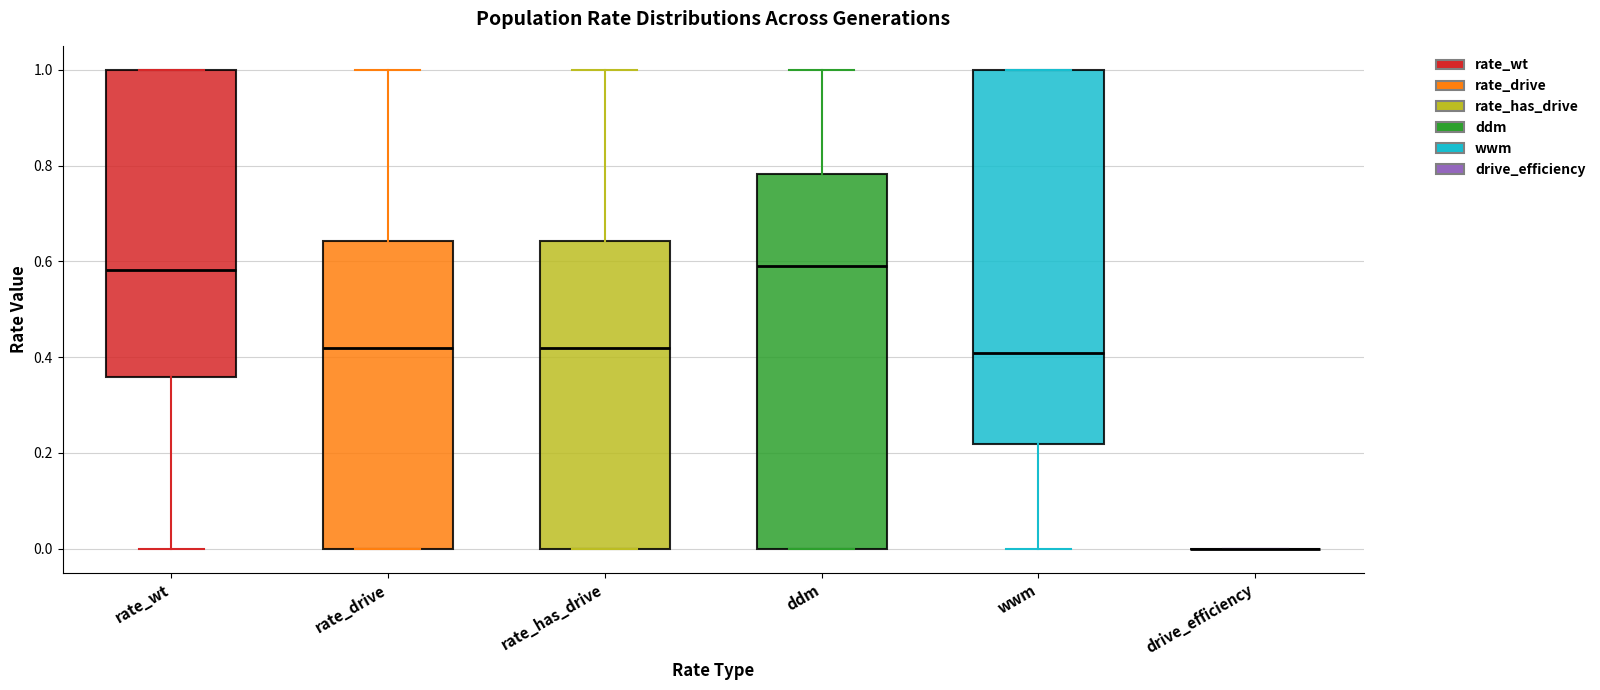

Reading left to right, transcribe this box plot: for each box, give where its median line is, the range the box spans, and where its two whiskers end, as read against the y-axis. The values are not printed on the chart, so give them approximately, as read against the axis.

rate_wt: median 0.58, box 0.36 to 1.00, whiskers 0.00 to 1.00
rate_drive: median 0.42, box 0.00 to 0.64, whiskers 0.00 to 1.00
rate_has_drive: median 0.42, box 0.00 to 0.64, whiskers 0.00 to 1.00
ddm: median 0.60, box 0.00 to 0.78, whiskers 0.00 to 1.00
wwm: median 0.40, box 0.22 to 1.00, whiskers 0.00 to 1.00
drive_efficiency: box collapsed to a line at 0.00, whiskers 0.00 to 0.00